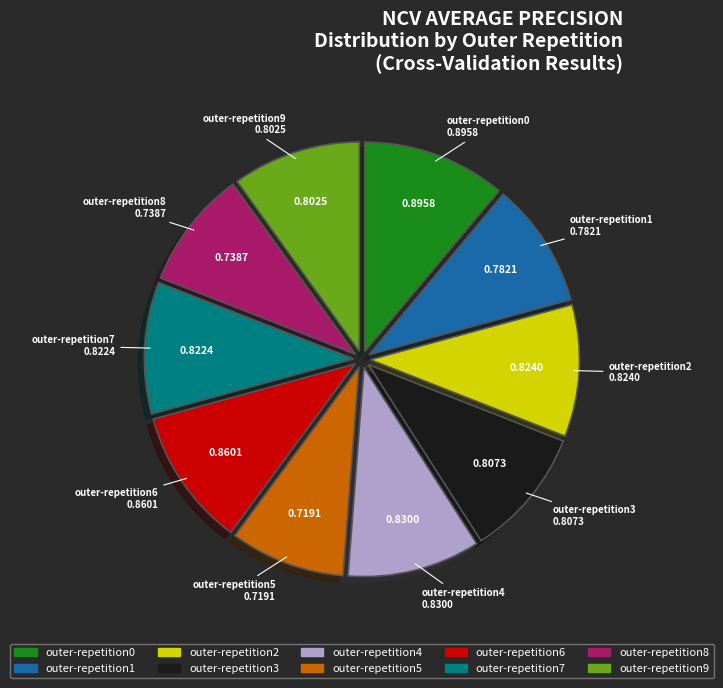

Is there any slice that represents more than half of the pie?

No